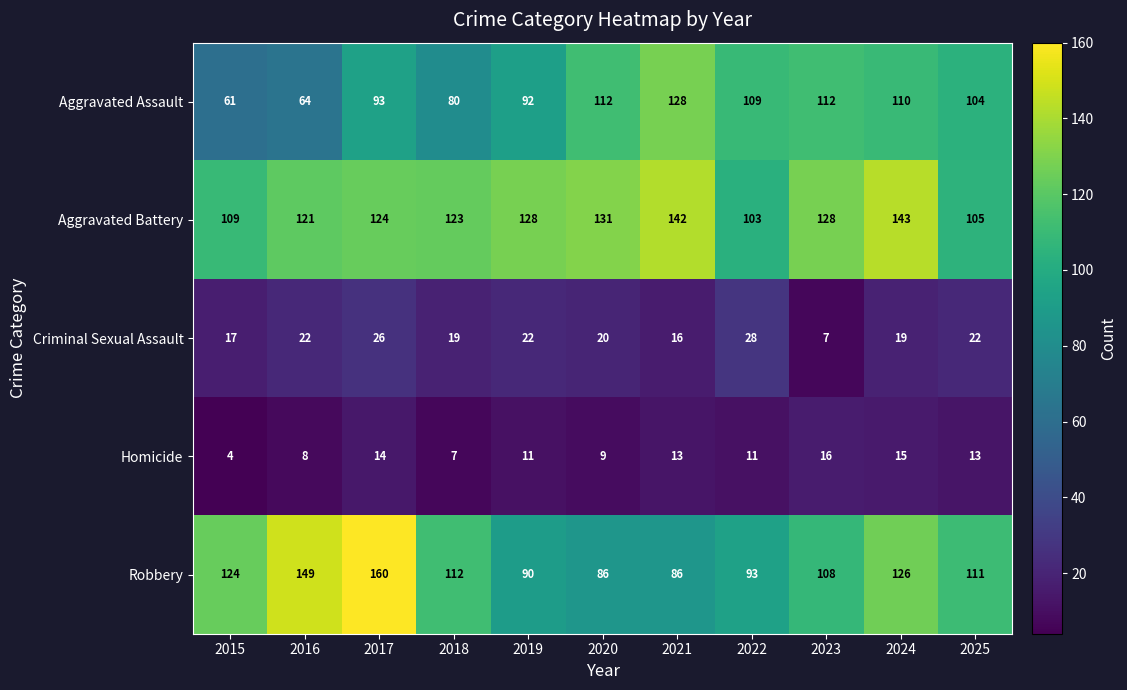

What is the difference between the Homicide values at 2019 and 2015?

7